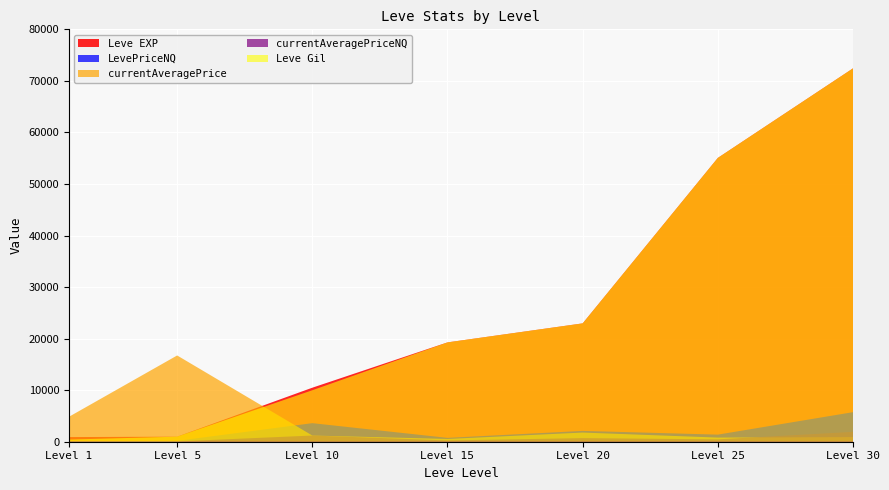

Reading left to right, transcribe all the data shown in this chart.

Leve EXP: 900	980	10480	19270	22960	55060	72430
Leve Gil: 420	980	9990	19270	22960	55060	72430
currentAveragePrice: 4847	16734	1200	536	1775	803	895
LevePriceNQ: 99	169	3600	748	2100	1375	5733
currentAveragePriceNQ: 79	56	1200	249	700	458	1911